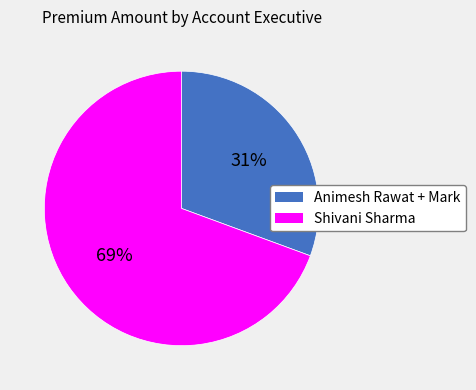

How many slices are in this pie chart?

2